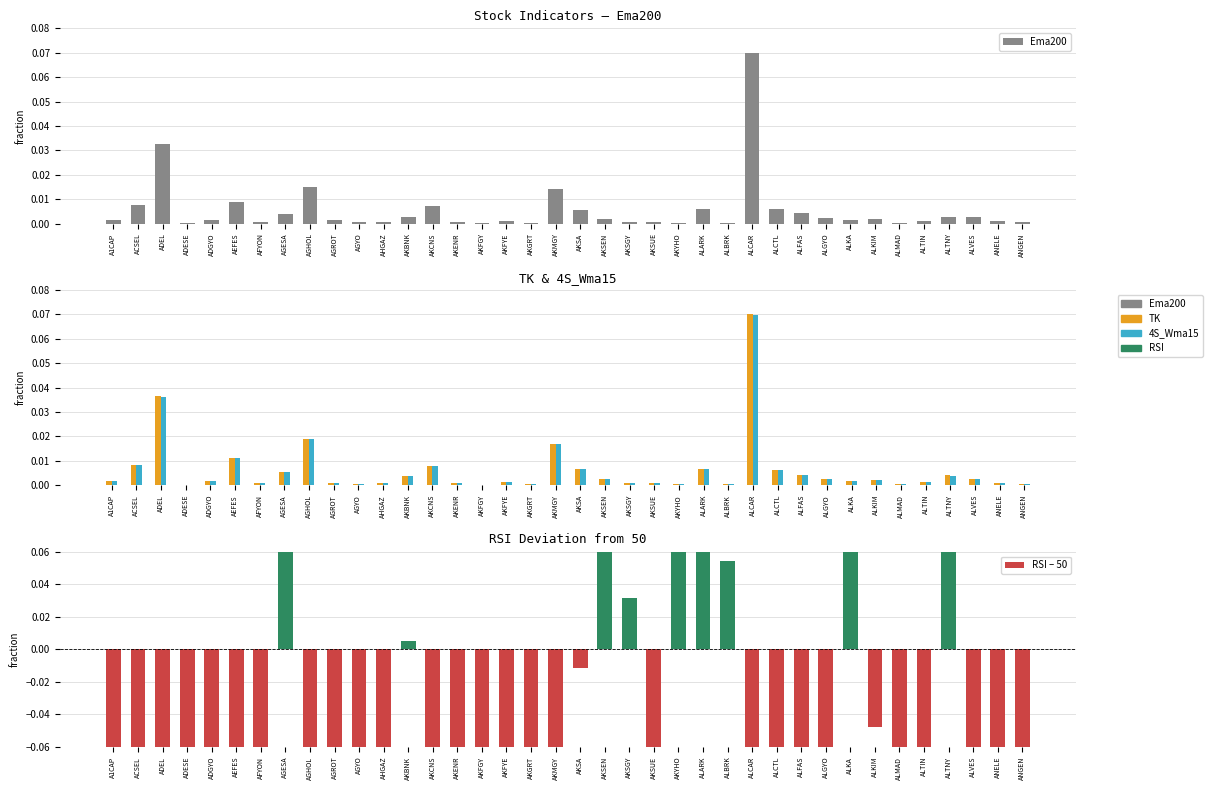

The RSI – 50 series shows -0.3 at ALCAR. True or false?

True